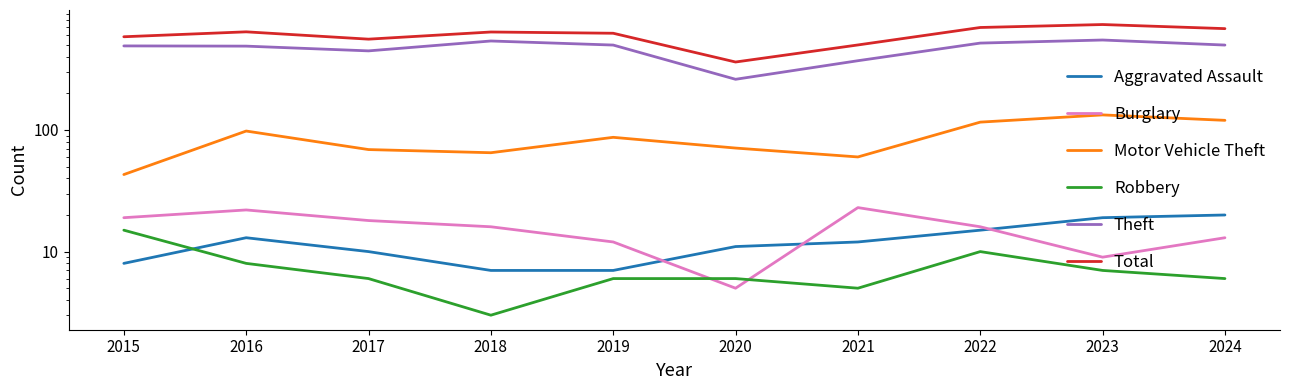

Where do Aggravated Assault and Robbery first cross each other?

2015 and 2016